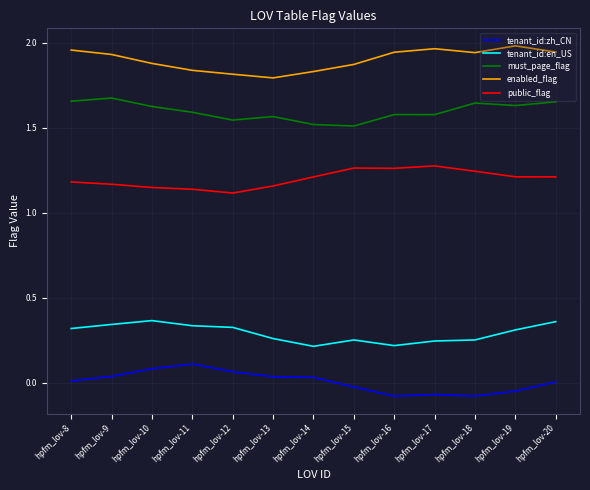

Rank the series at hpfm_lov-17 from lowest to highest value.

tenant_id:zh_CN, tenant_id:en_US, public_flag, must_page_flag, enabled_flag